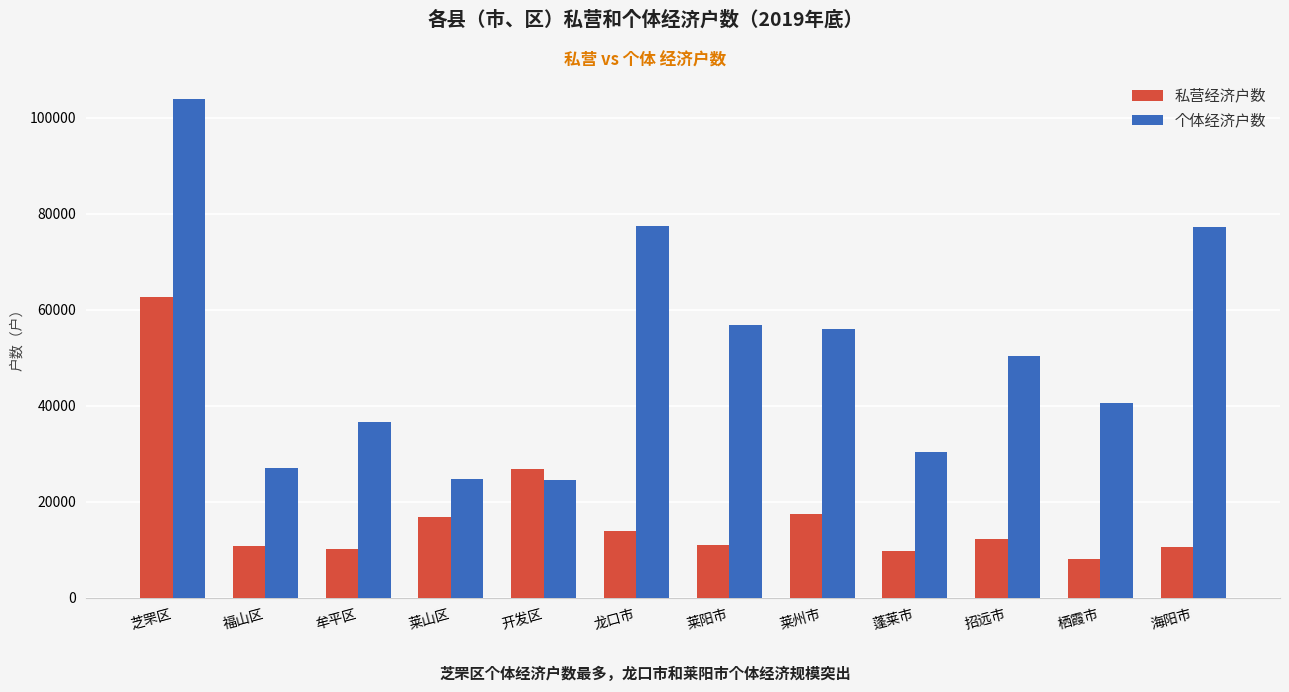

The 私营经济户数 series shows 19123 at 招远市. True or false?

False